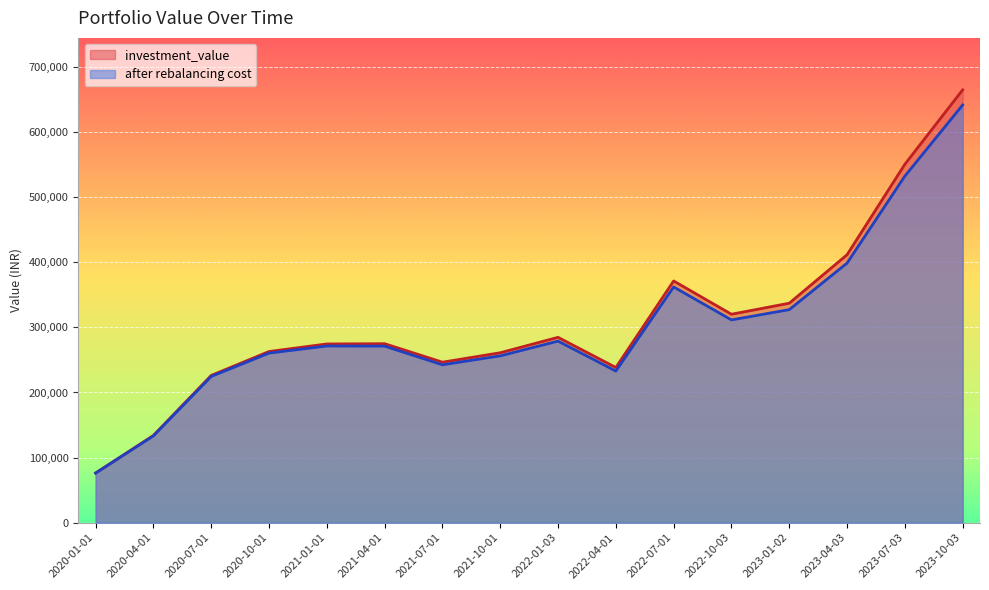

What is the approximate value of investment_value at 2021-07-01?

246538.8